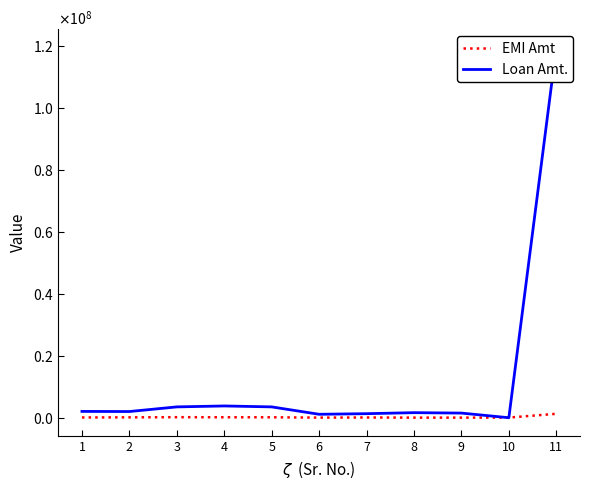

Rank the series by their maximum value, from lowest to highest.

EMI Amt, Loan Amt.